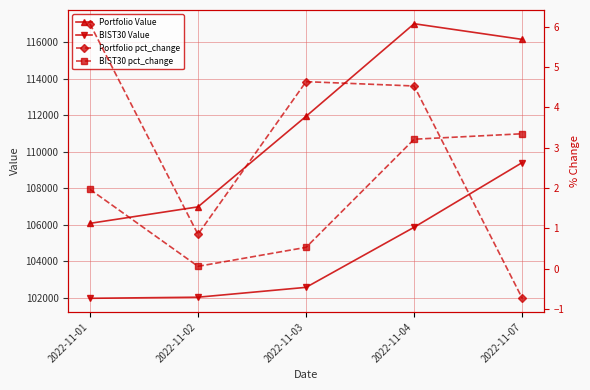

Rank the series by their maximum value, from highest to lowest.

Portfolio Value, BIST30 Value, Portfolio pct_change, BIST30 pct_change